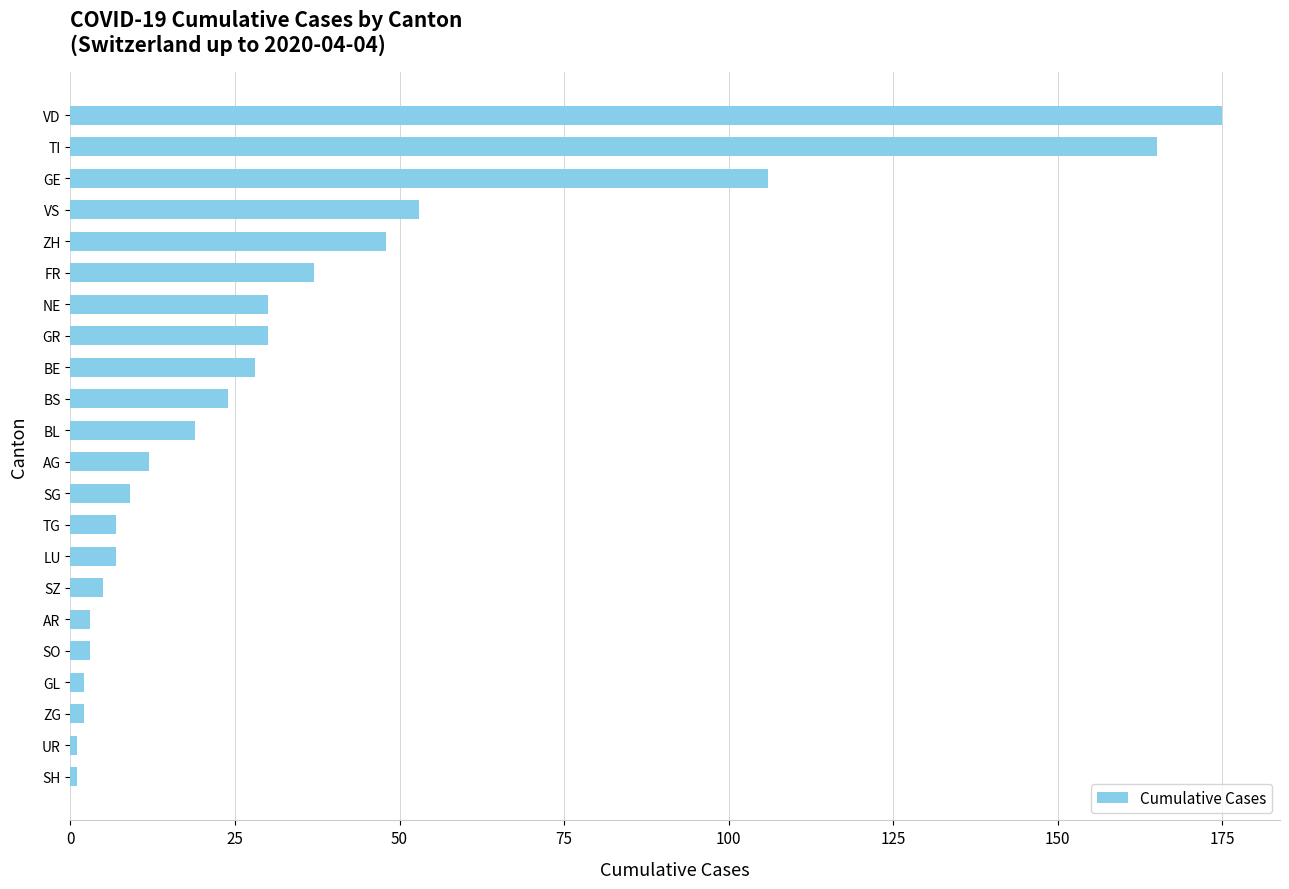

How many distinct data groups are displayed?

1